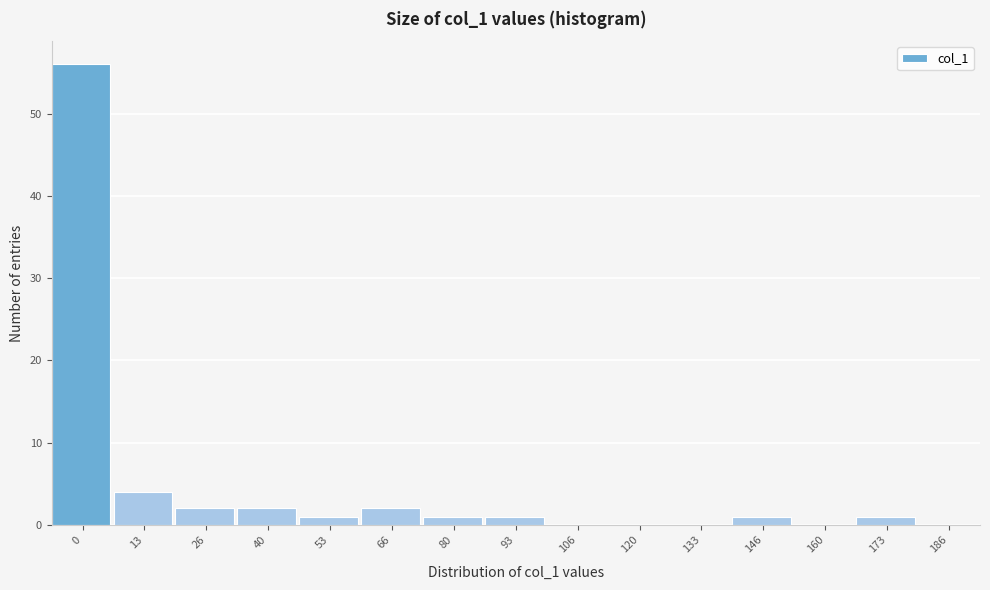

Reading left to right, transcribe all the data shown in this chart.

0=56	13=4	26=2	40=2	53=1	66=2	80=1	93=1	106=0	120=0	133=0	146=1	160=0	173=1	186=0